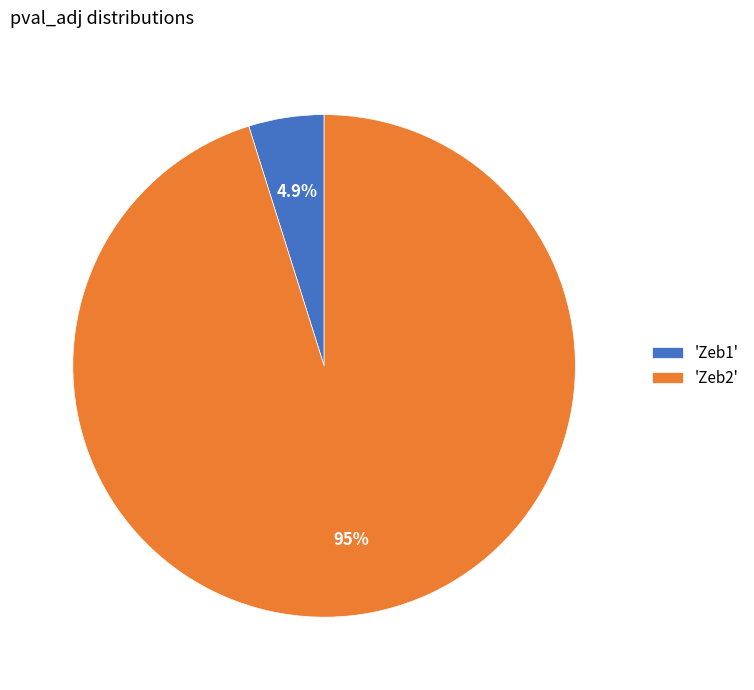

How many slices are in this pie chart?

2